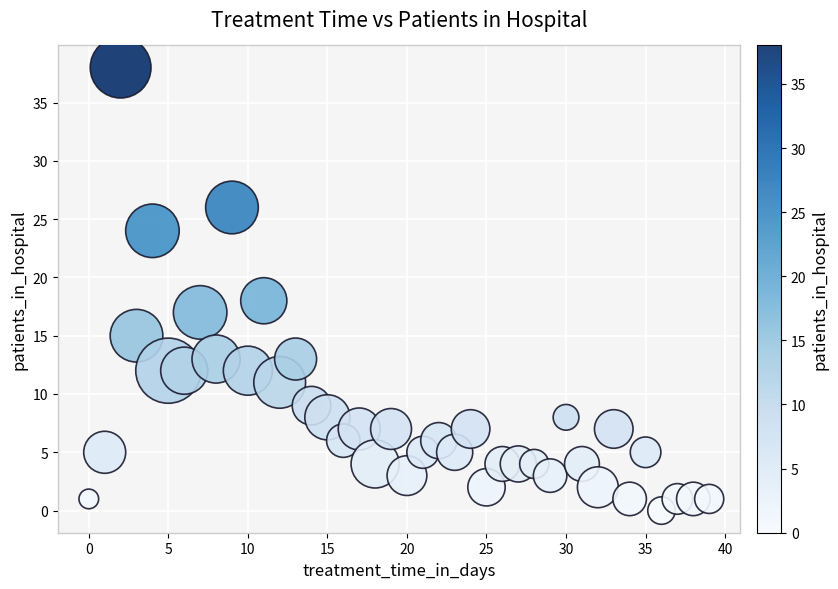

What Y value in the scatter plot is closest to 19?

18